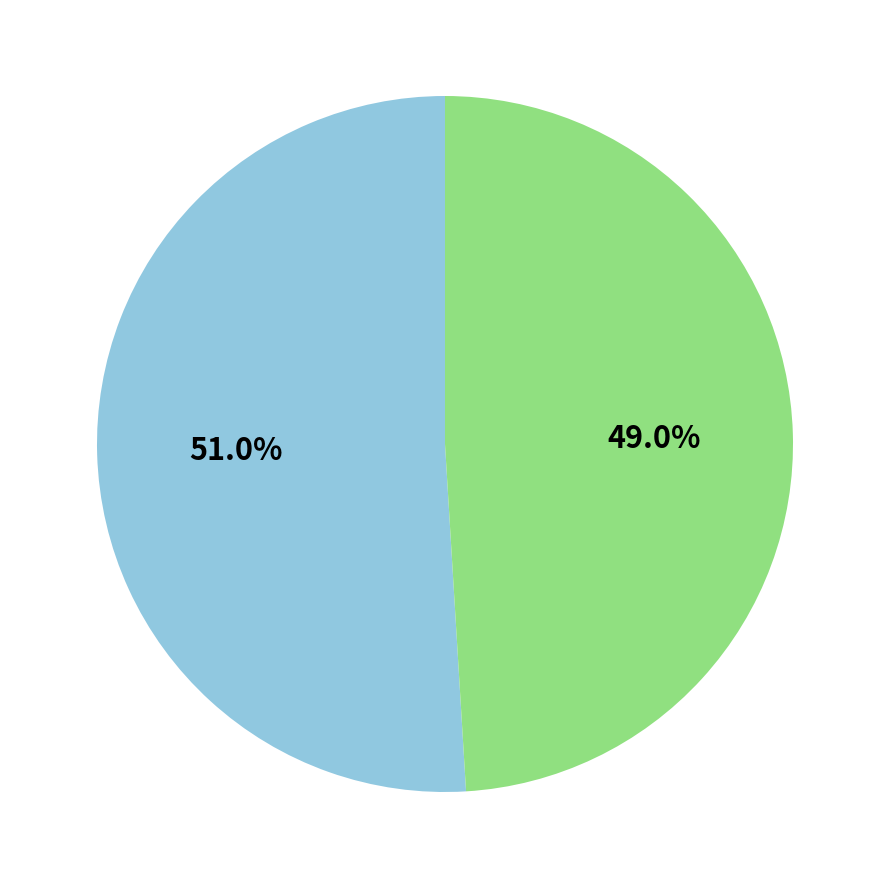

Is there any slice that represents more than half of the pie?

Yes